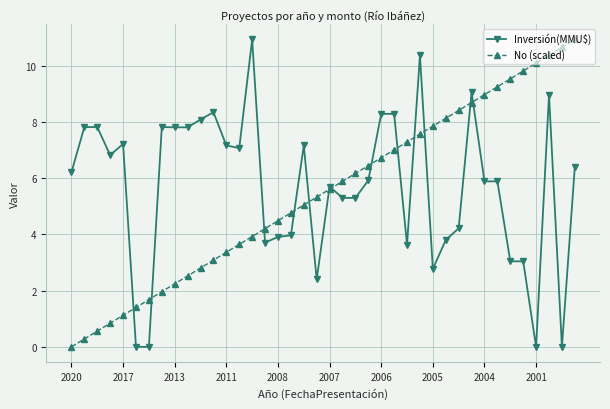

What is the value of the Inversión(MMU$) point at the 8th from the left?

7.8